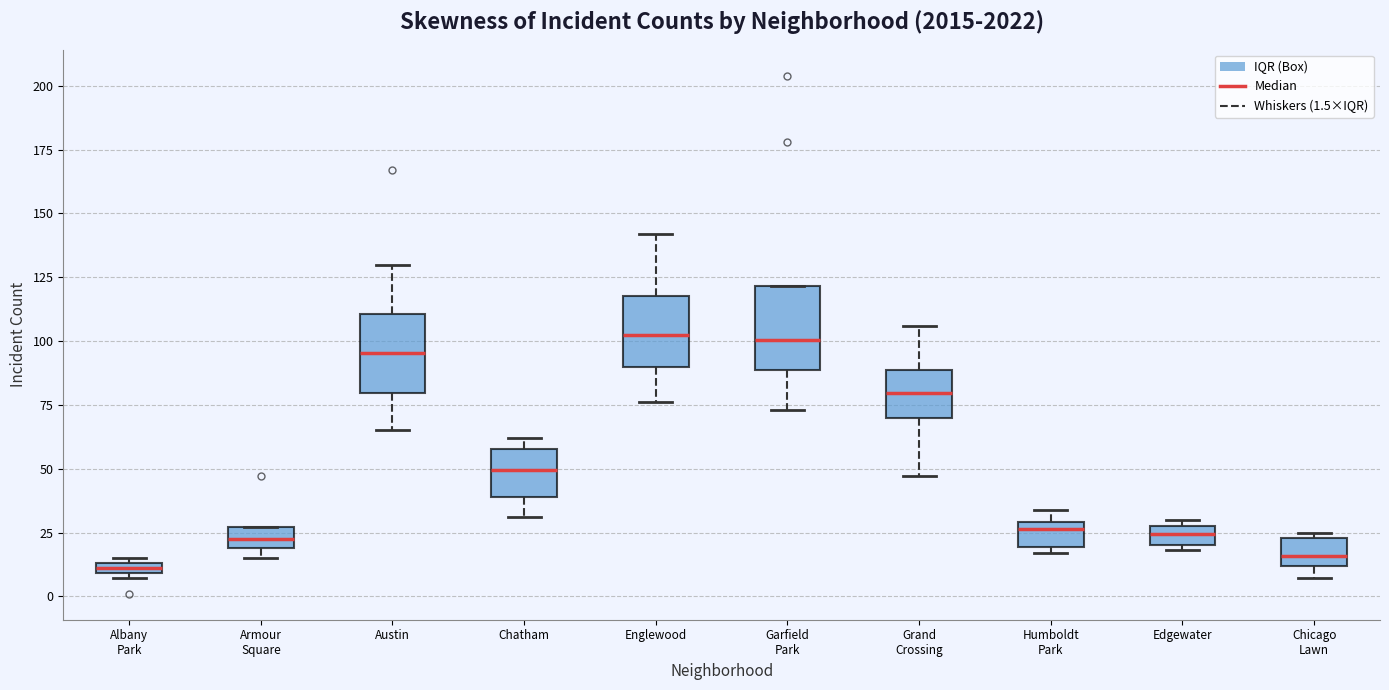

Which box's median line is the lowest?

Albany Park